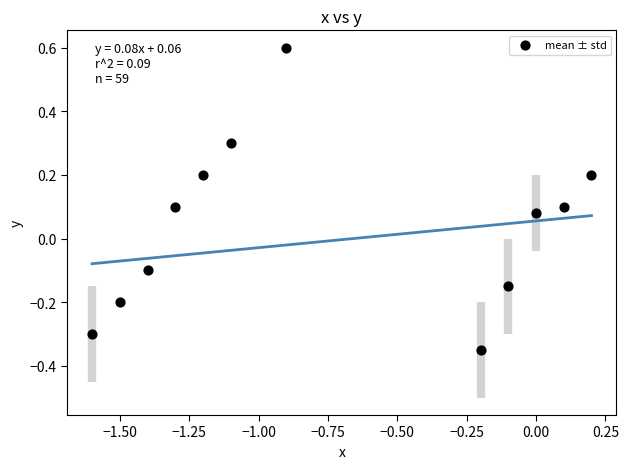

What is the range of X values (max minus min)?

1.8